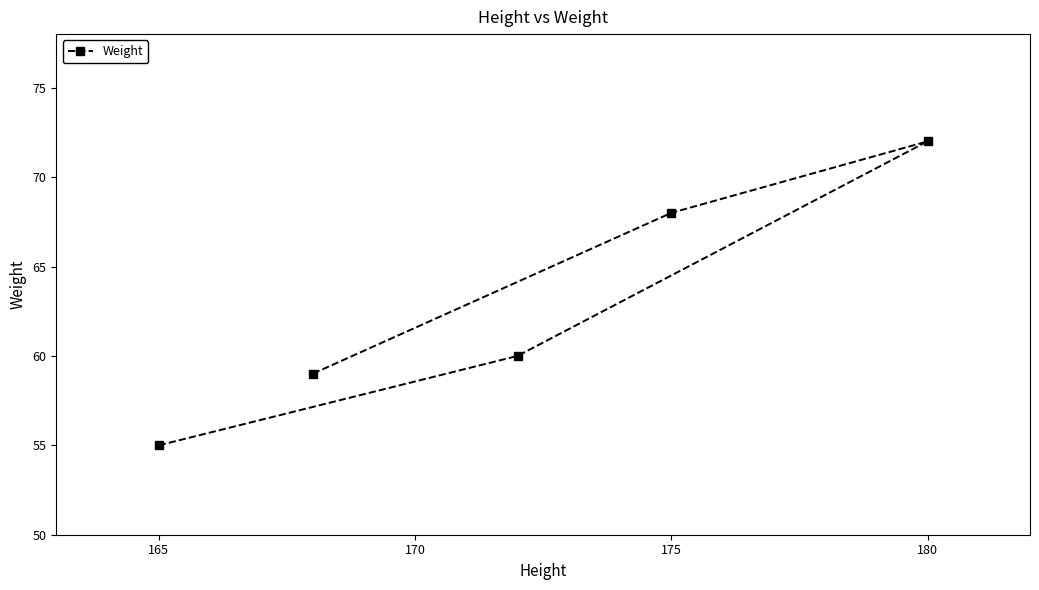

Reading left to right, what are all the values shown in this chart?

55	59	60	68	72